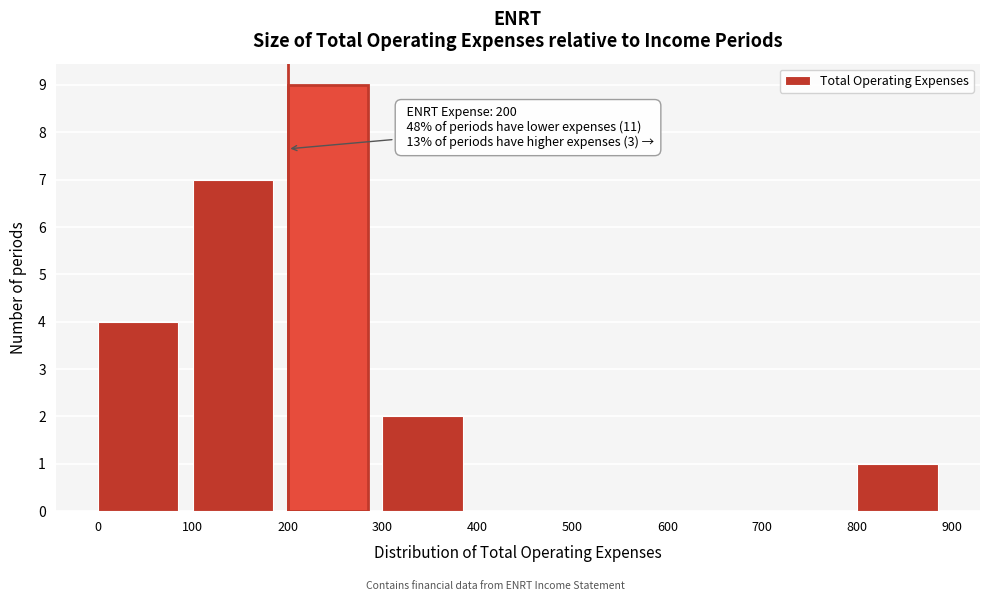

Which range on the x-axis has the tallest bar?

200 to 300